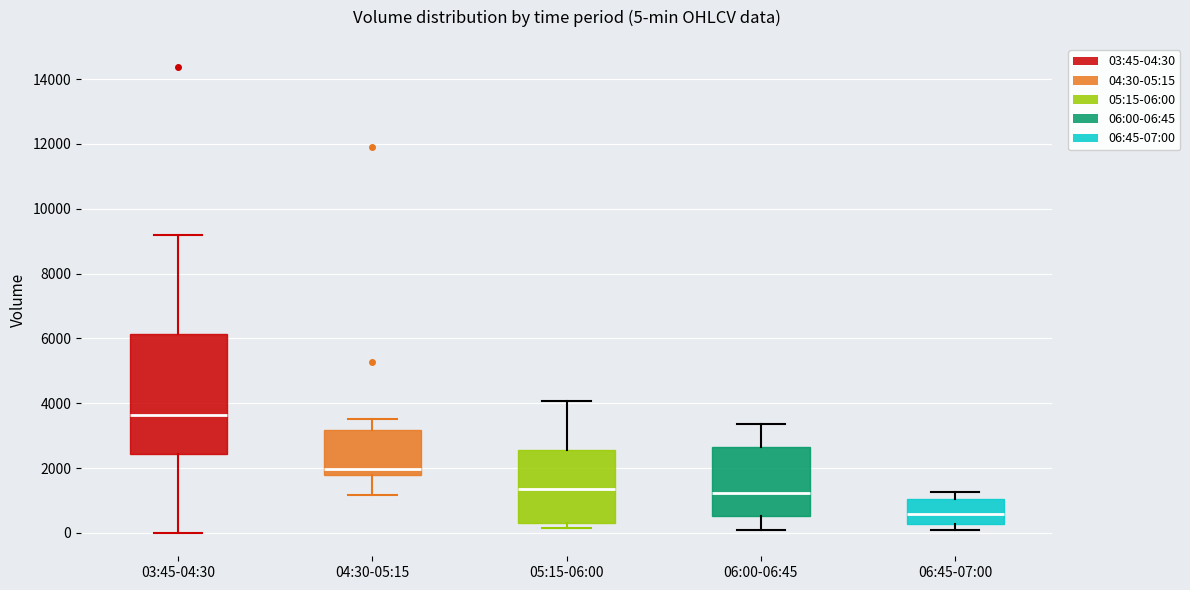

Which box is the tallest, from its lower edge to its upper edge?

03:45-04:30